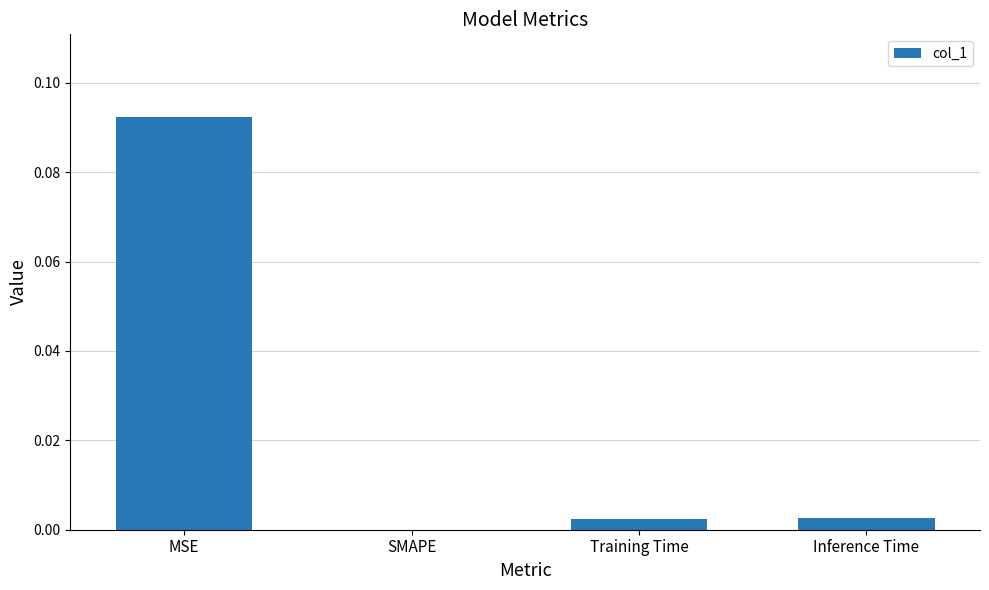

Between MSE and Training Time, which is larger?

MSE